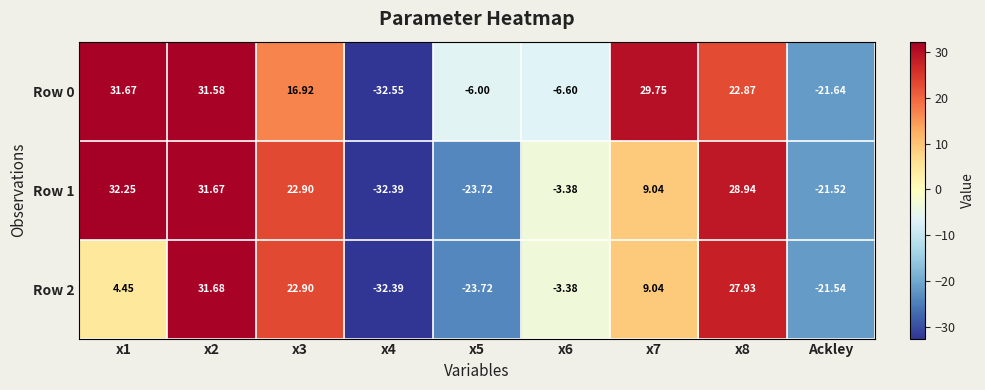

List the series in order of their peak value, lowest first.

Row 0, Row 2, Row 1